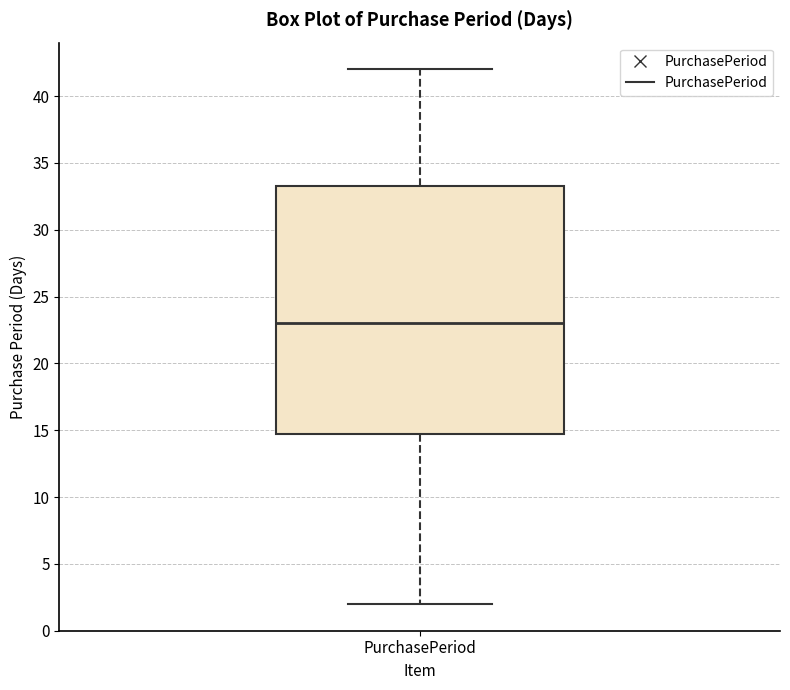

Where is the lower edge of the box for PurchasePeriod on the y-axis? The values are not printed on the chart, so give them approximately, as read against the axis.

15.0